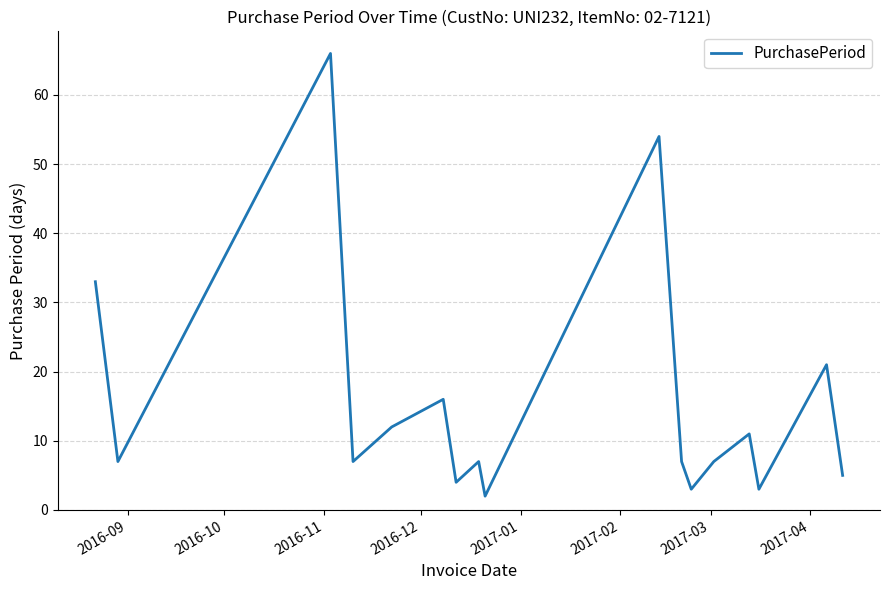

What is the greatest value displayed?

66